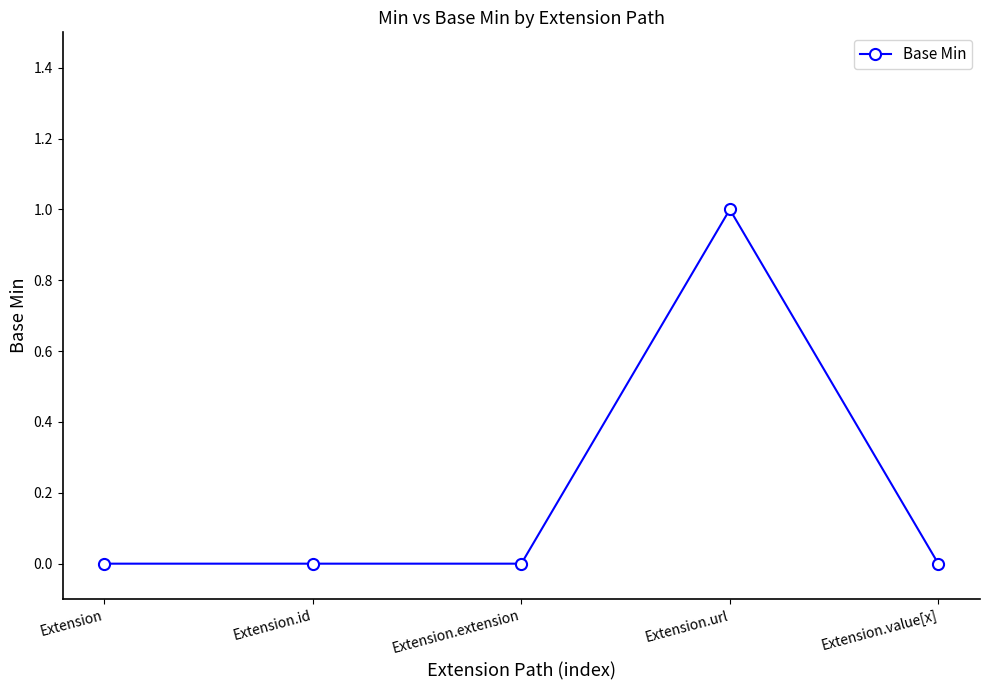

Count the number of data series in this chart.

1